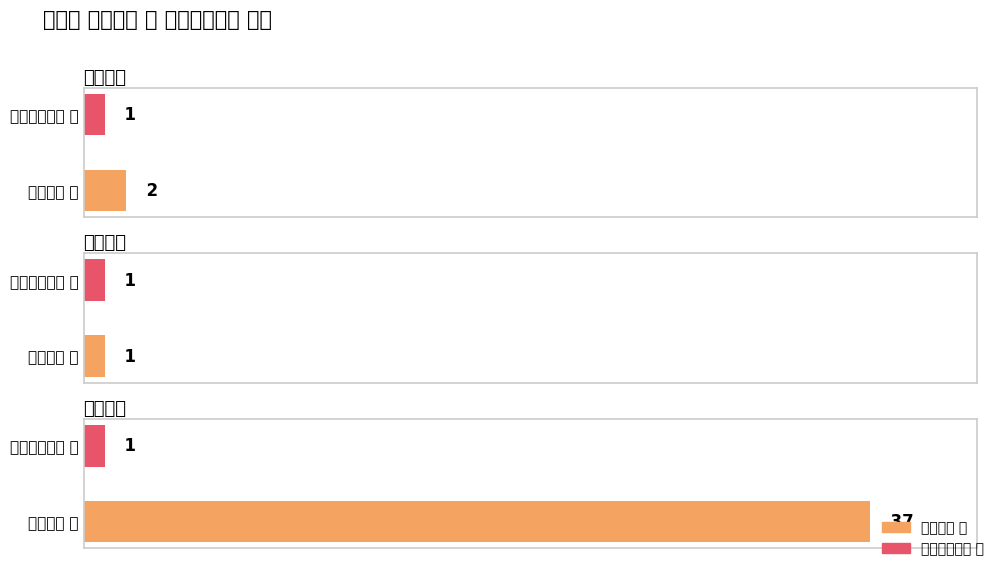

At how many categories does at least one series exceed 6?

1